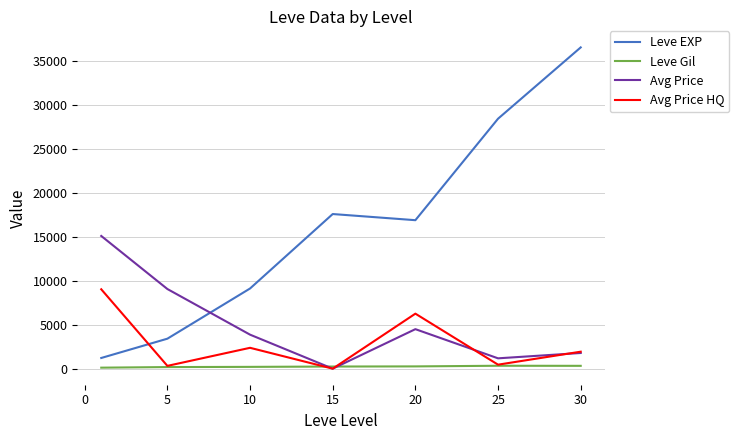

Rank the series by their maximum value, from lowest to highest.

Leve Gil, Avg Price HQ, Avg Price, Leve EXP